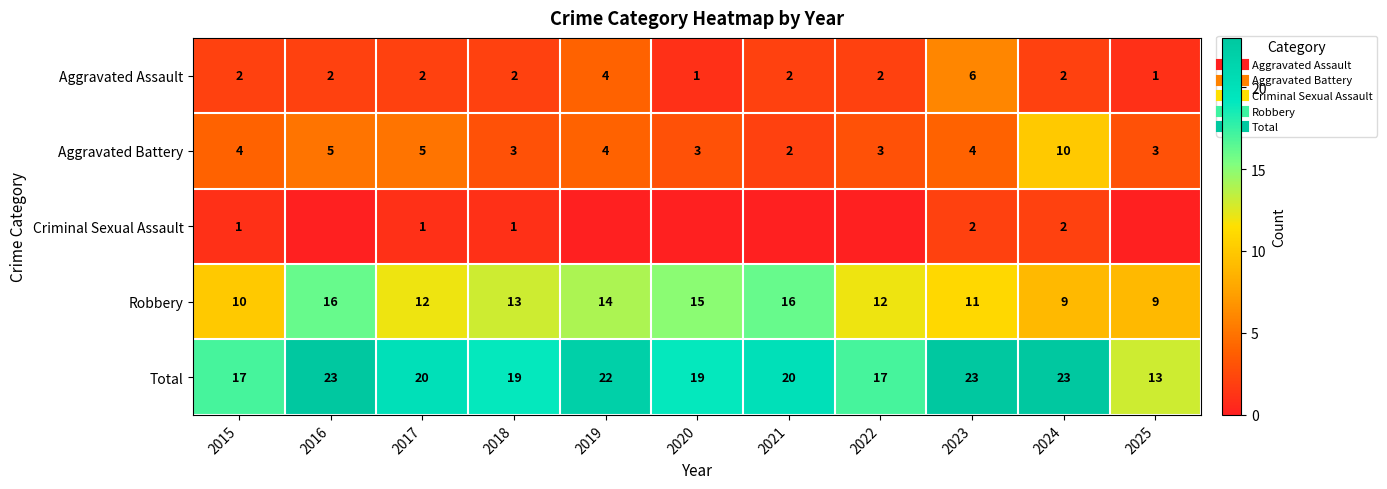

List the series in order of their peak value, highest first.

Total, Robbery, Aggravated Battery, Aggravated Assault, Criminal Sexual Assault